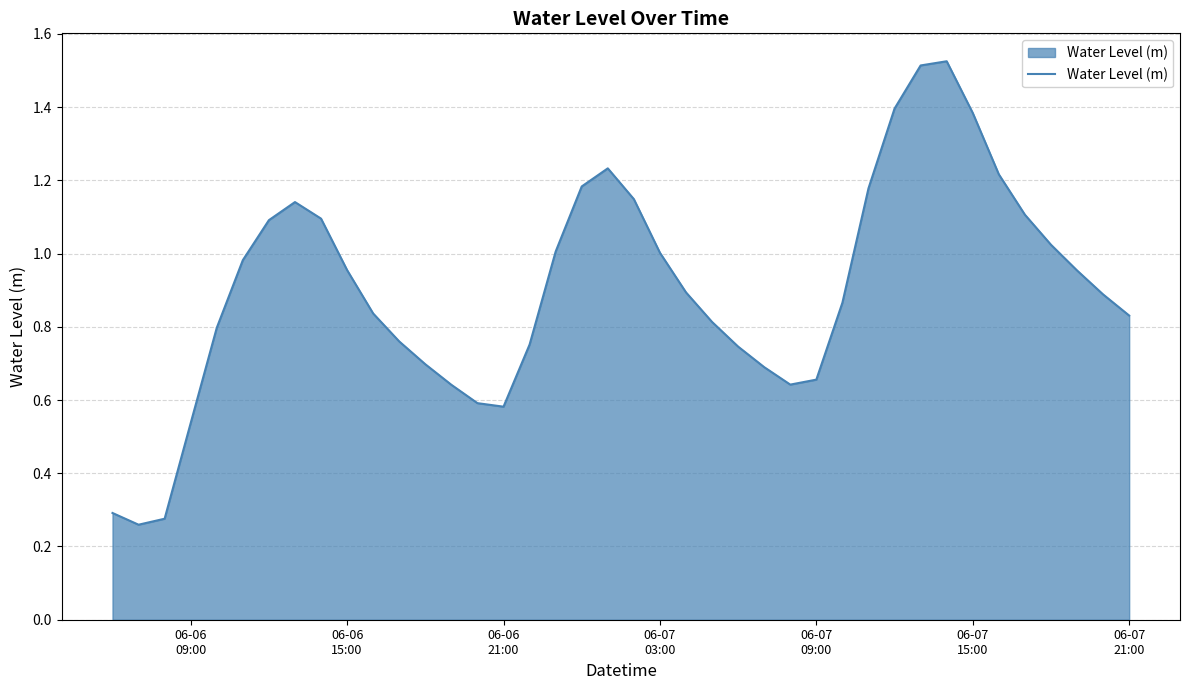

Is this an area chart (filled region under the line)?

Yes